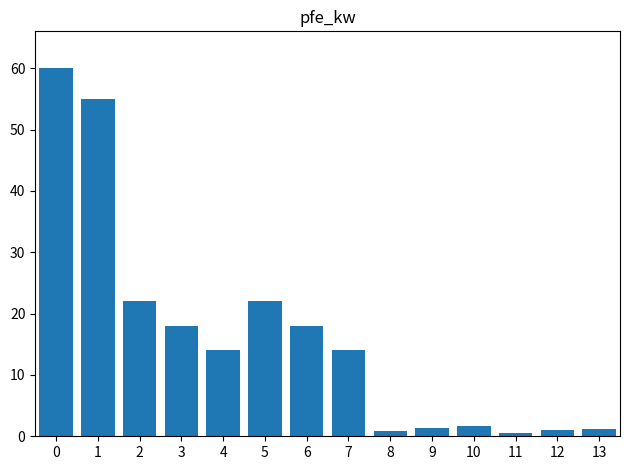

What is the value of the 5th bar from the left?

14.0